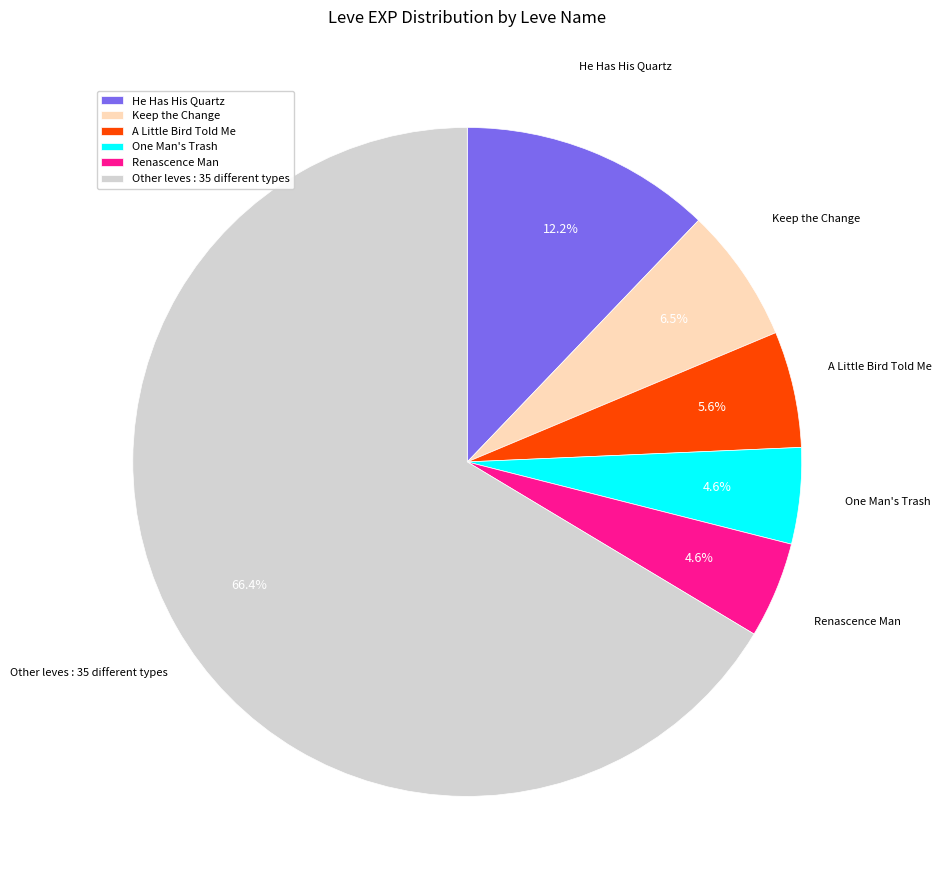

Is there any slice that represents more than half of the pie?

Yes